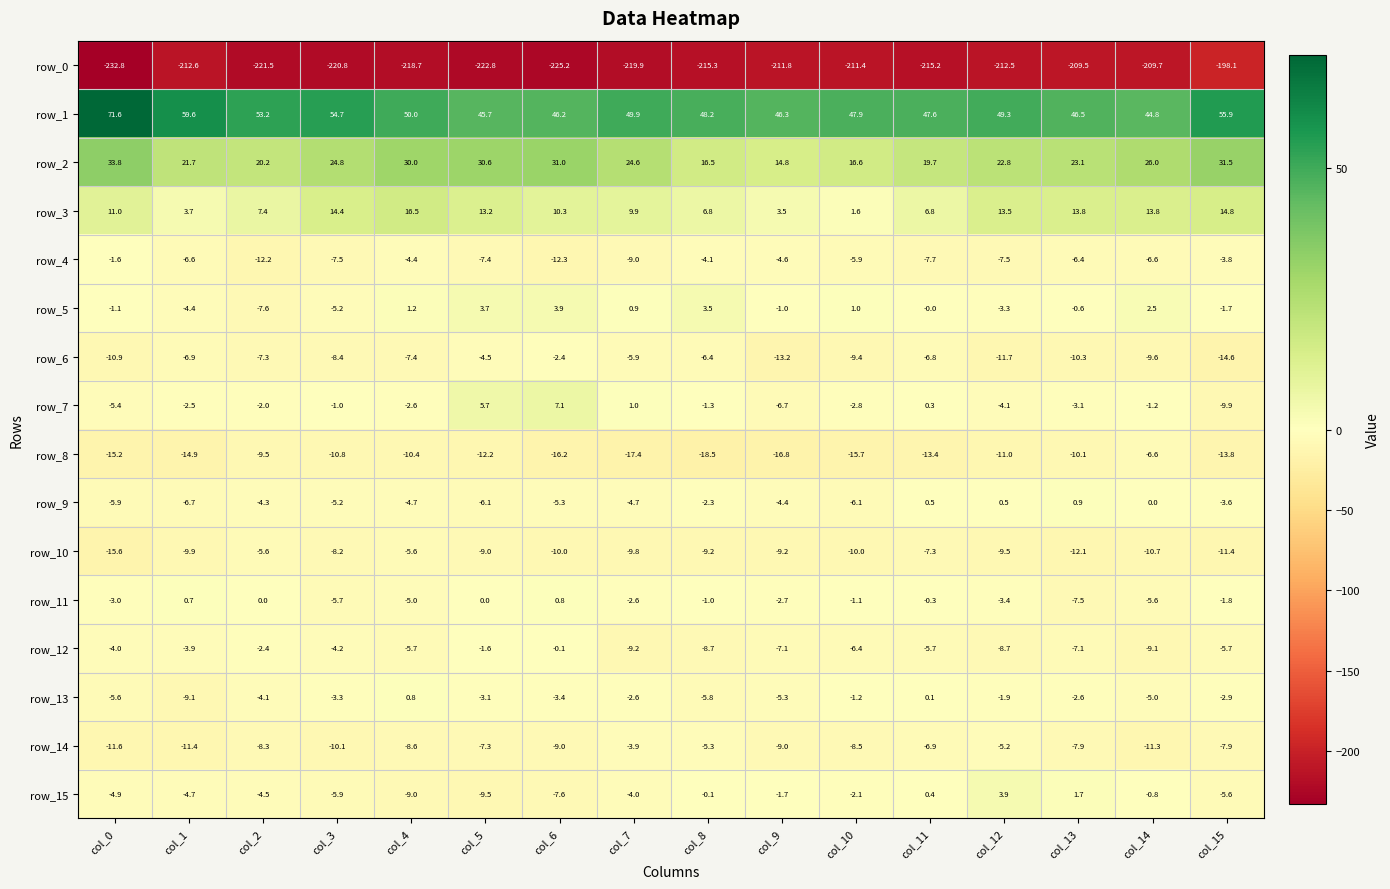

How many data points does each series have?

16